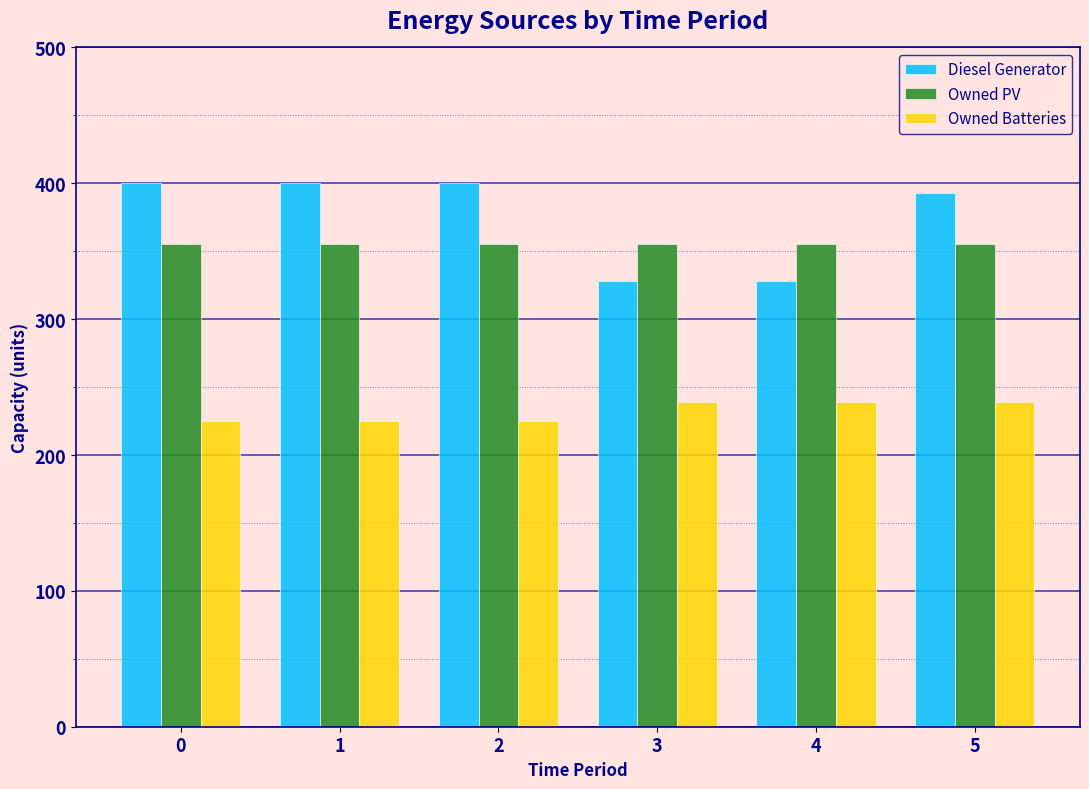

Which series has the largest range (max minus min)?

Diesel Generator